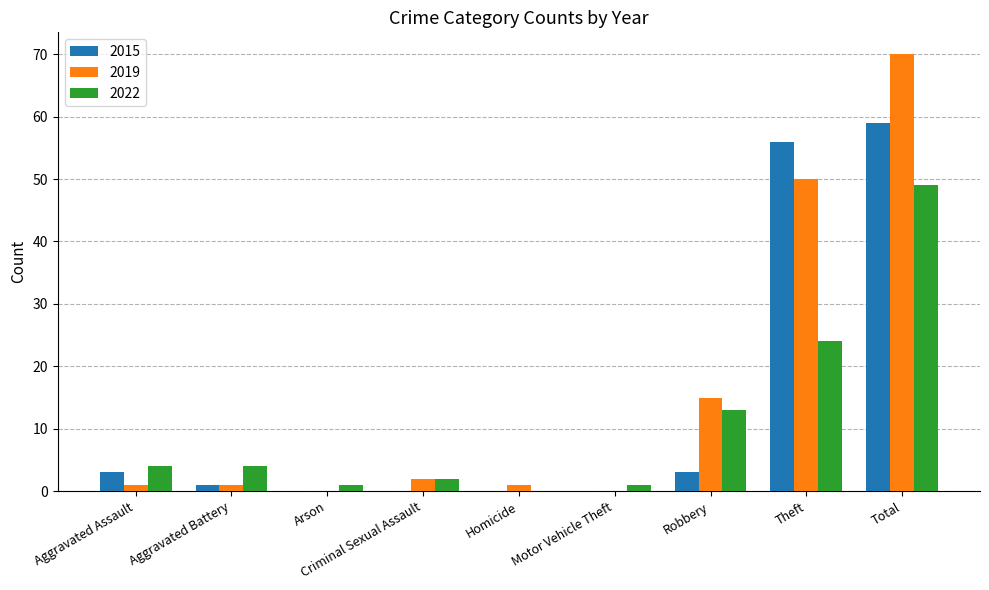

Between Robbery and Theft, which series saw the biggest shift?

2015